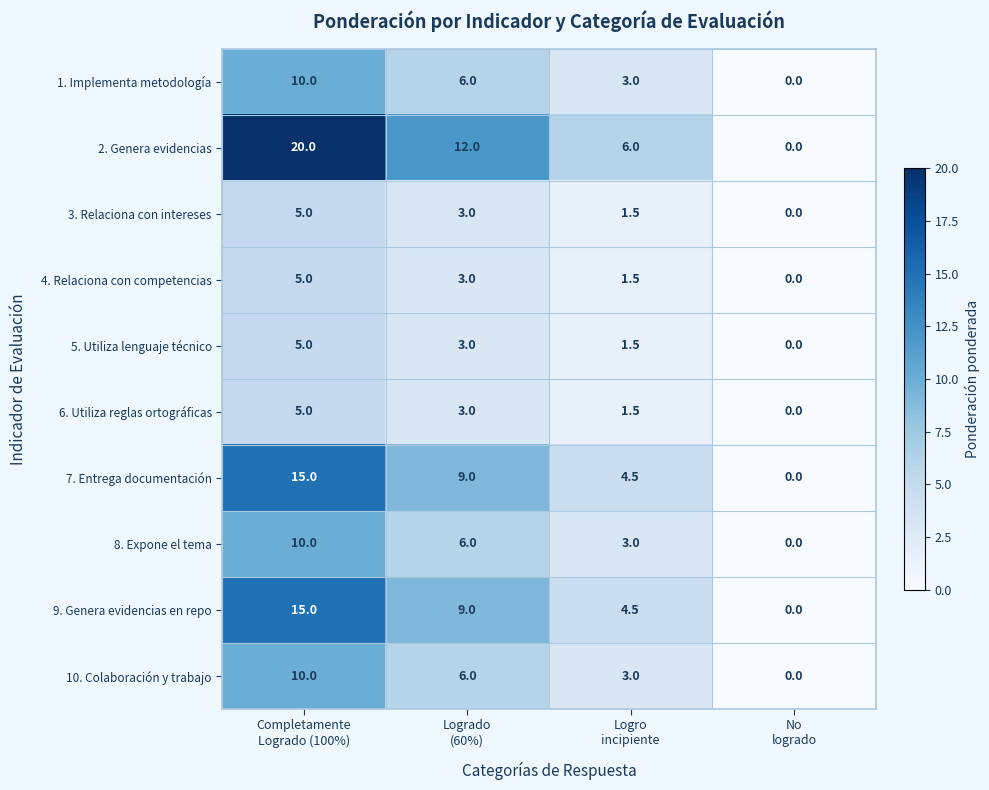

Which label corresponds to the largest value in the chart?

Completamente
Logrado (100%)